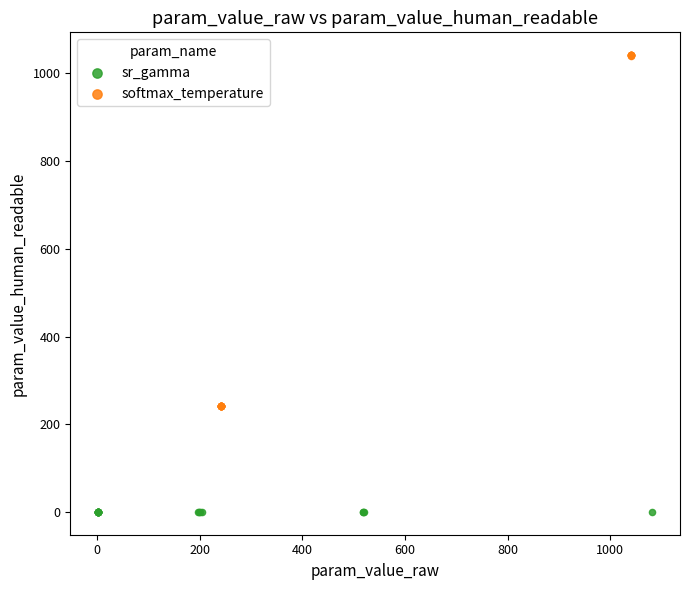

Which series has the largest Y range (max minus min)?

softmax_temperature